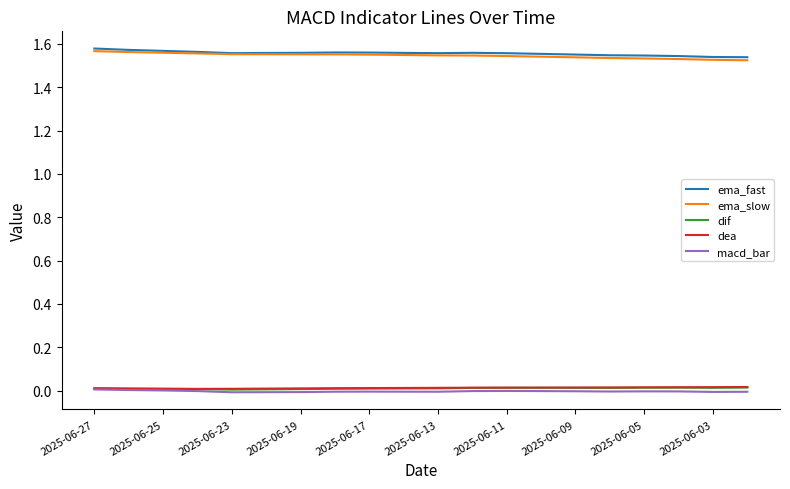

Does the chart have visible grid lines?

No